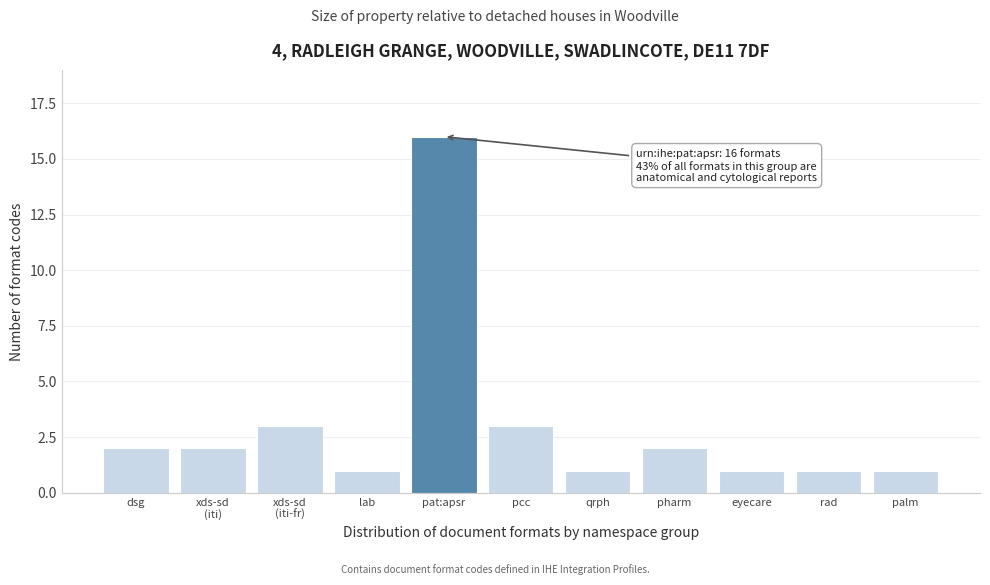

Reading right to left, what are all the values shown in this chart?

1	1	1	2	1	3	16	1	3	2	2